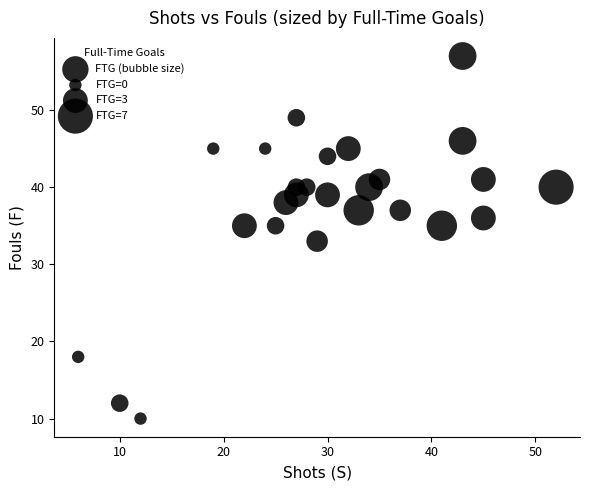

What is the range of Y values (max minus min)?

47